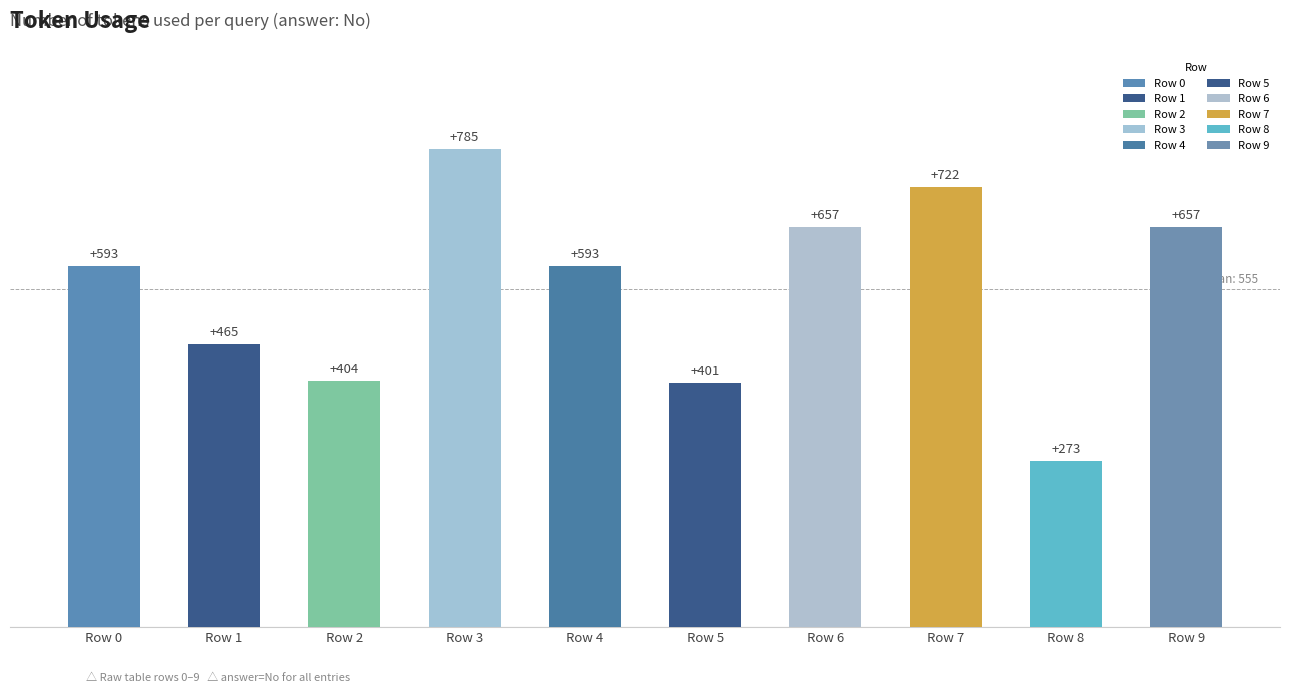

What is the difference between the maximum and minimum values?

512